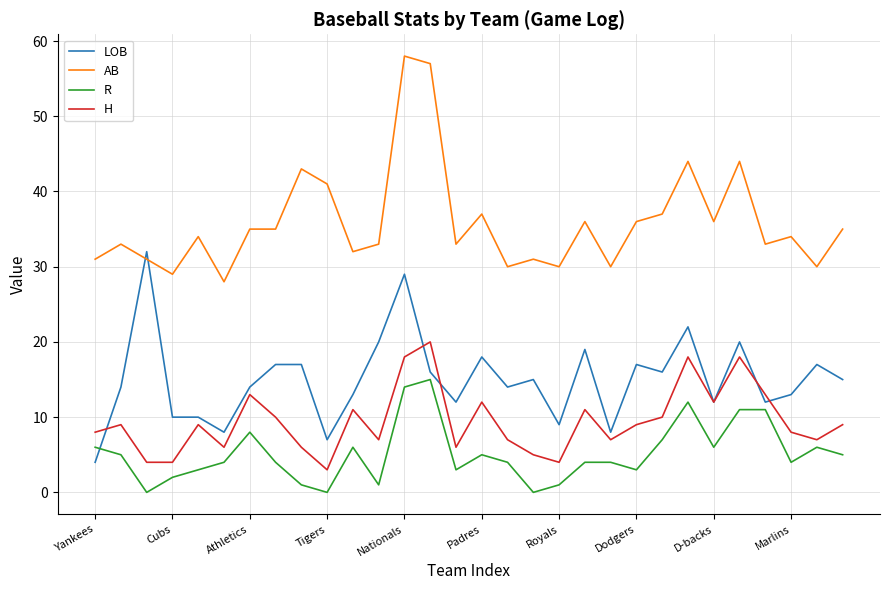

True or false: H and AB cross at least once.

False